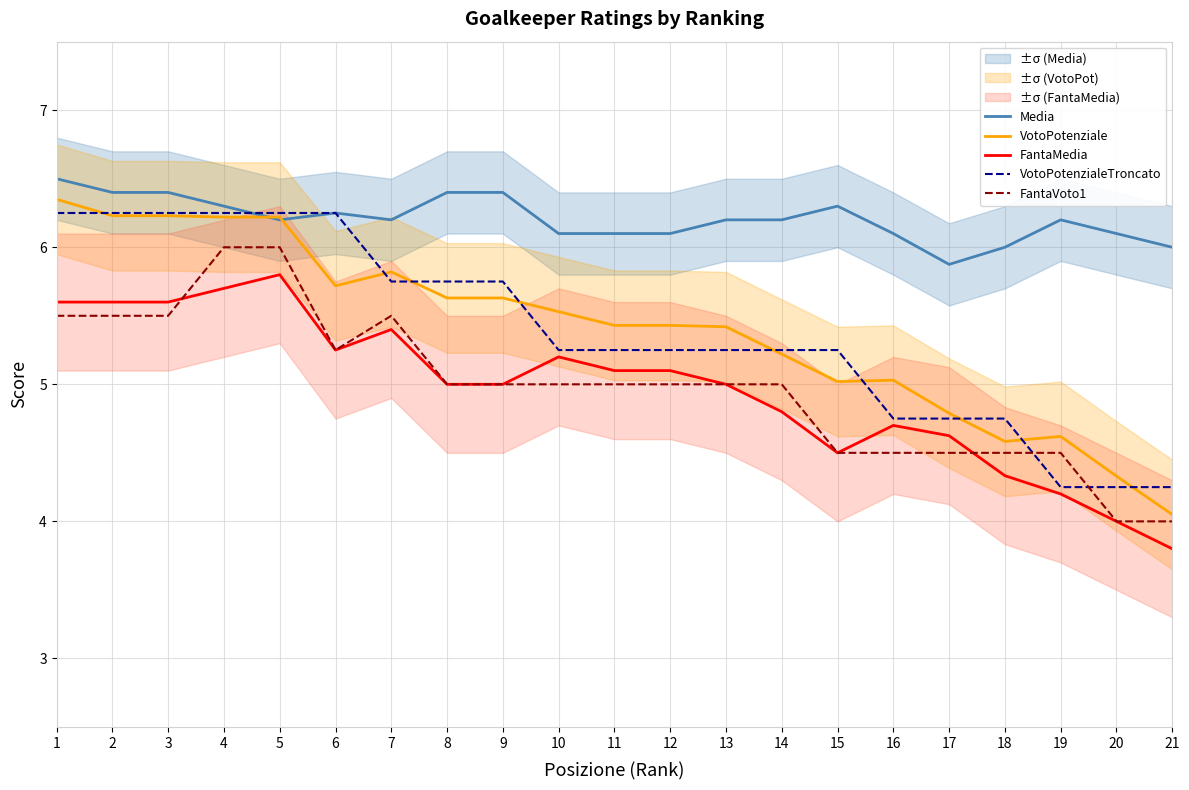

The value of VotoPotenziale at 13 is 5.4. True or false?

True